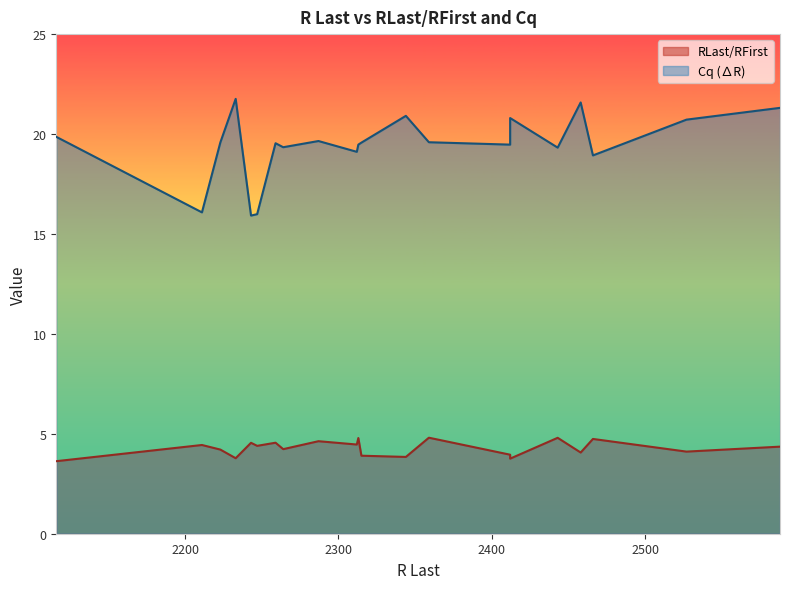

What is the maximum value shown in the chart?

21.8